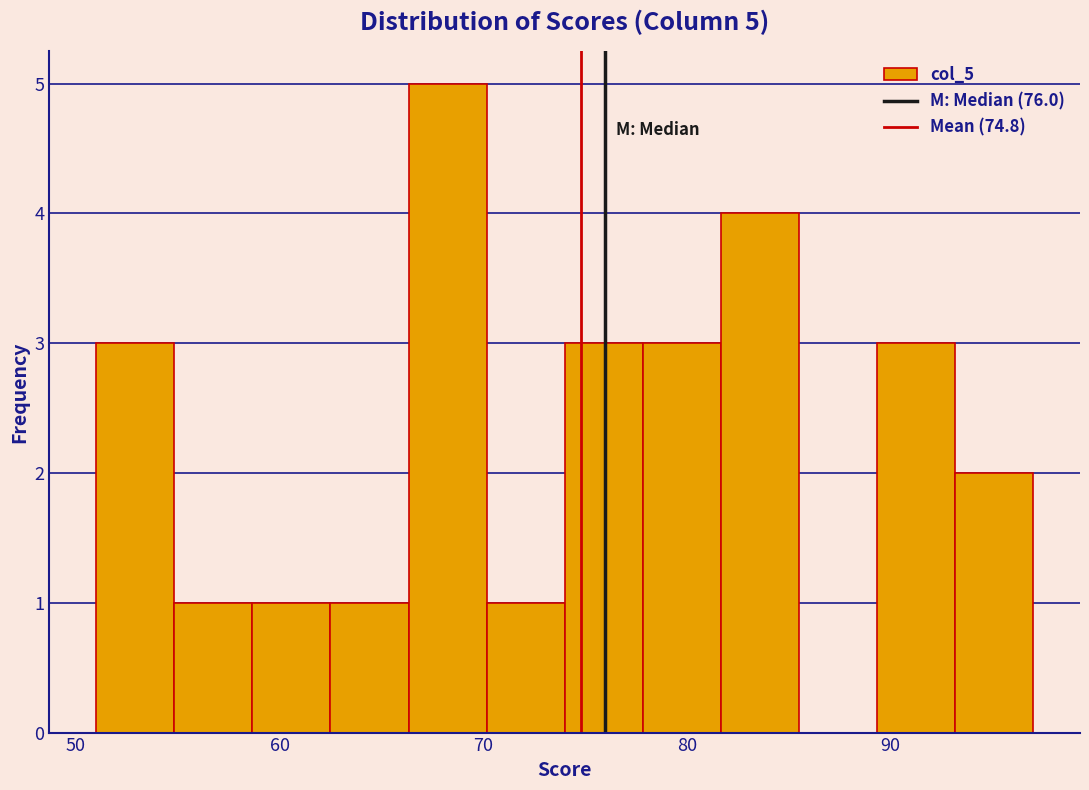

Around what value on the x-axis is the tallest bar? Give the approximate position of its centre, as read against the axis.

68